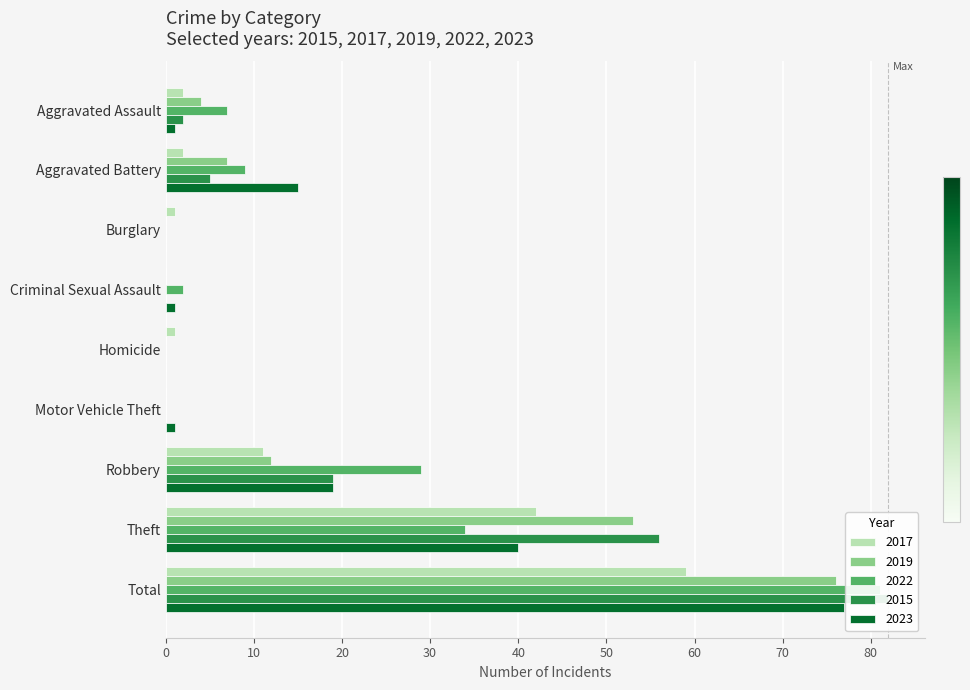

The value of 2023 at Aggravated Battery is 25. True or false?

False